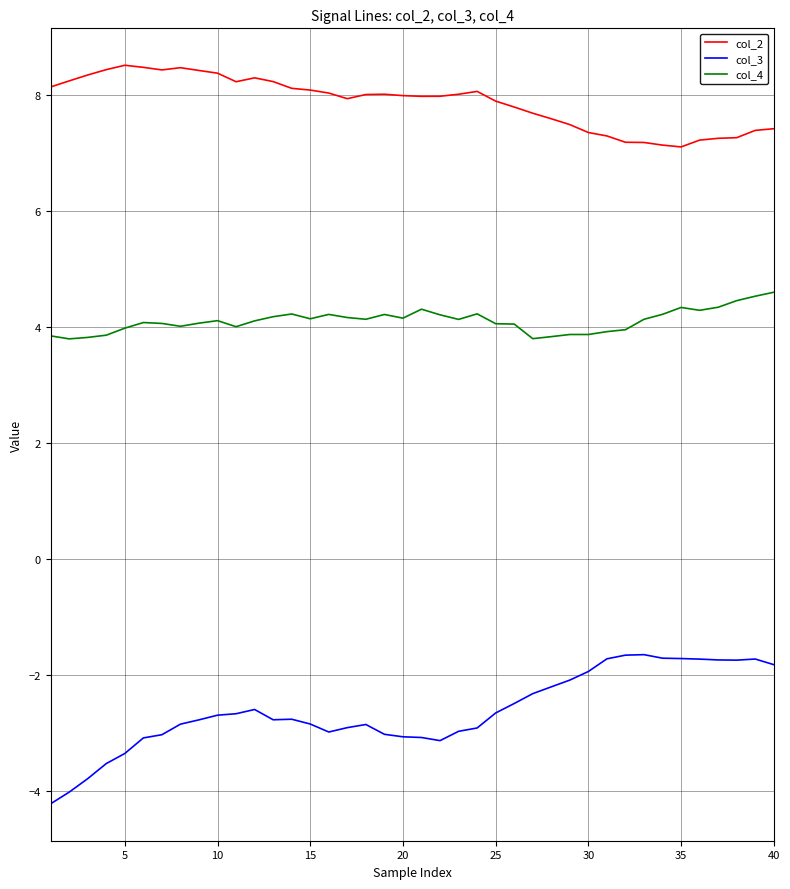

What is the highest value of the col_2 series?

8.5